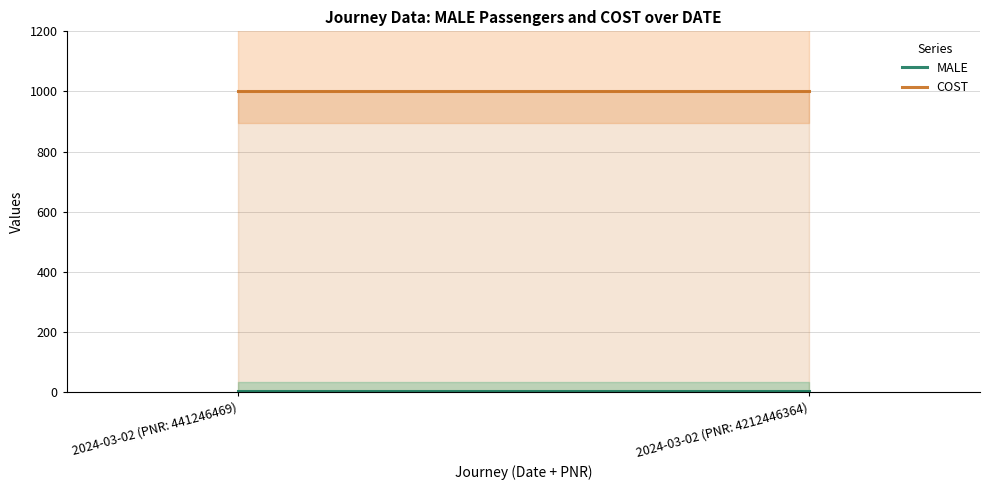

At how many categories does at least one series exceed 177?

2